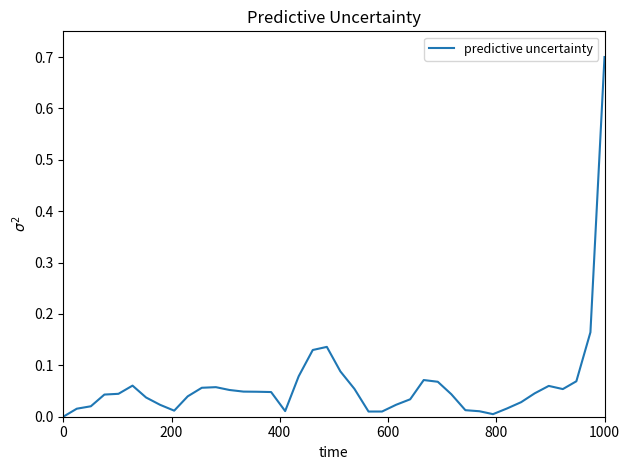

What is the greatest value displayed?

0.7